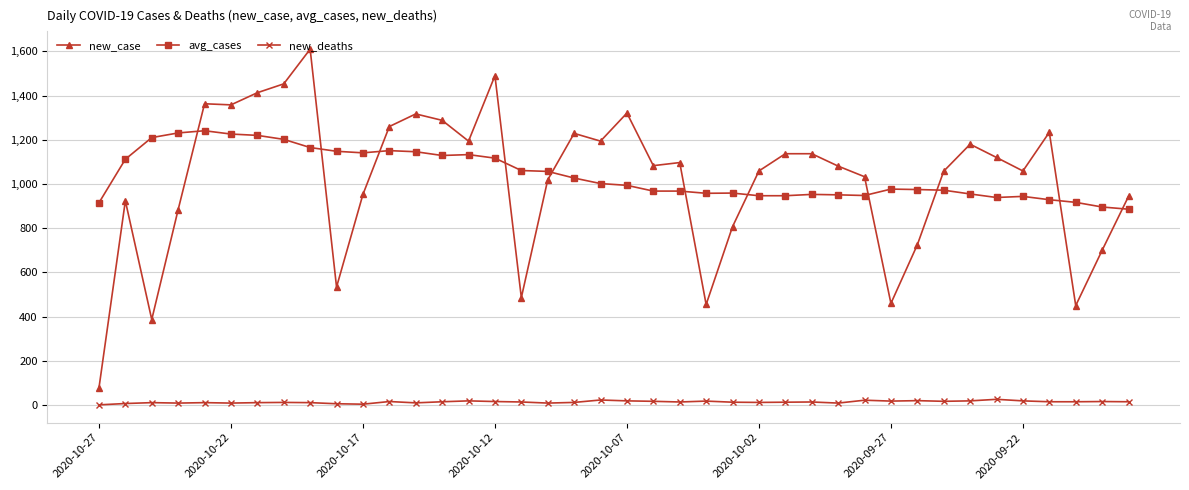

List the series in order of their peak value, lowest first.

new_deaths, avg_cases, new_case